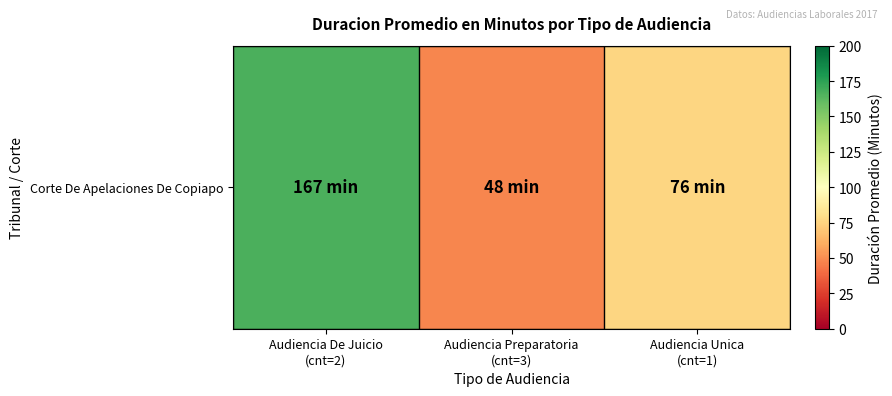

List the labels in order of value, smallest first.

Audiencia Preparatoria
(cnt=3), Audiencia Unica
(cnt=1), Audiencia De Juicio
(cnt=2)